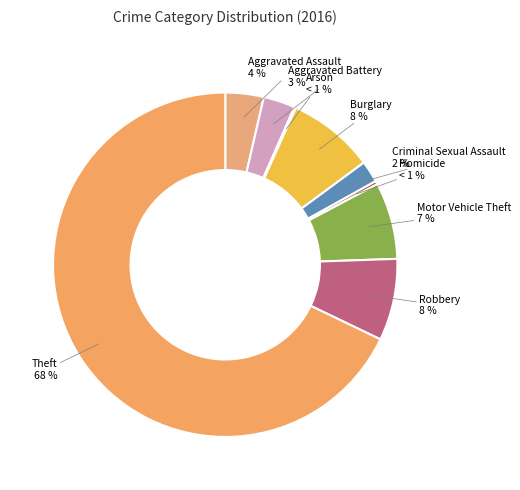

To the nearest percent, what portion does Criminal Sexual Assault represent?

2%